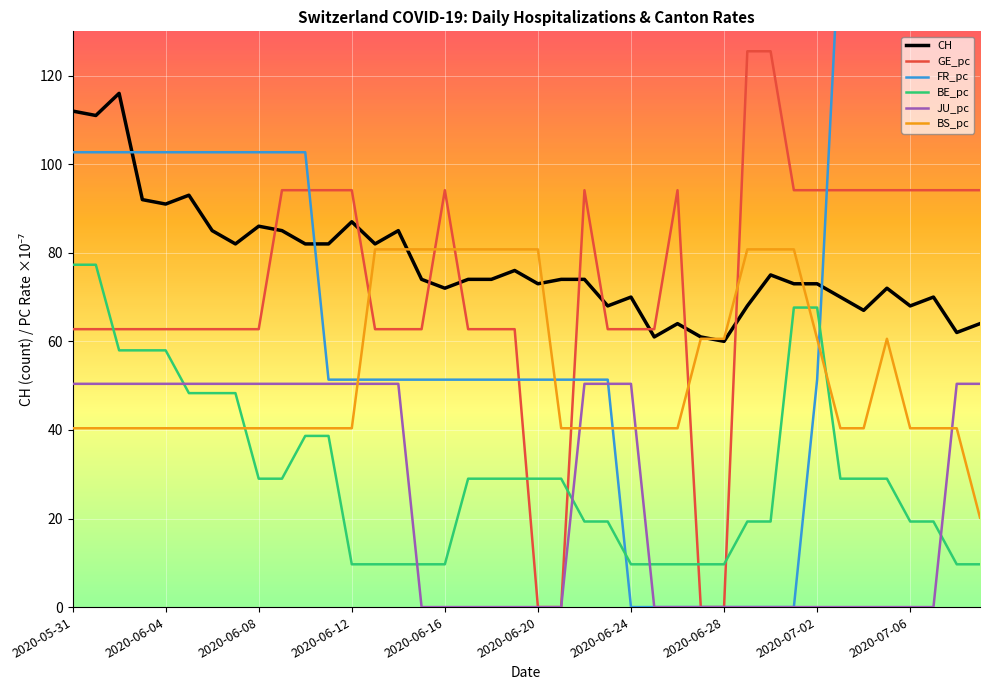

Does the chart display data point markers on the line(s)?

No